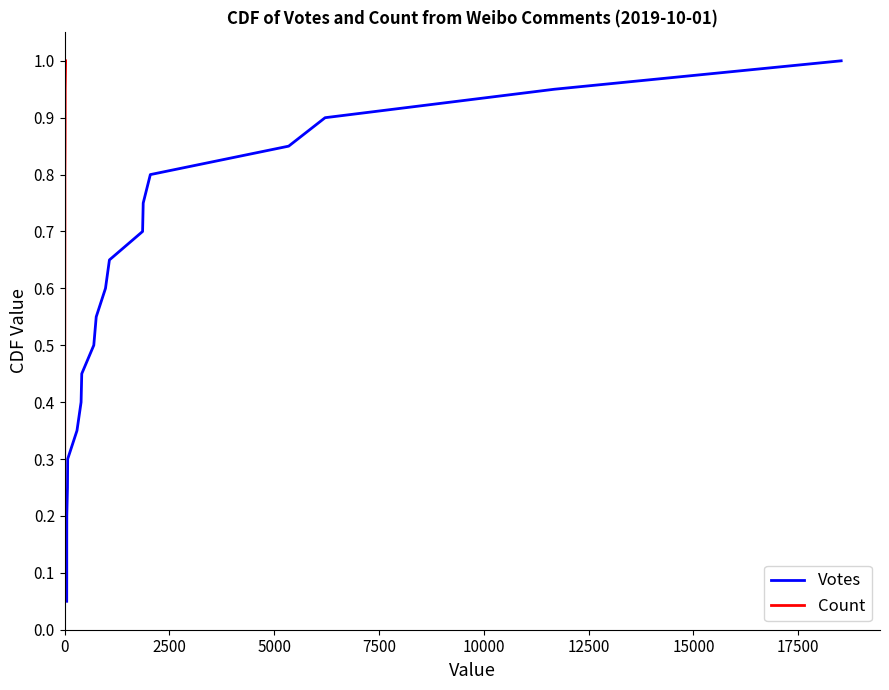

Rank the series at 7500 from lowest to highest value.

Votes, Count